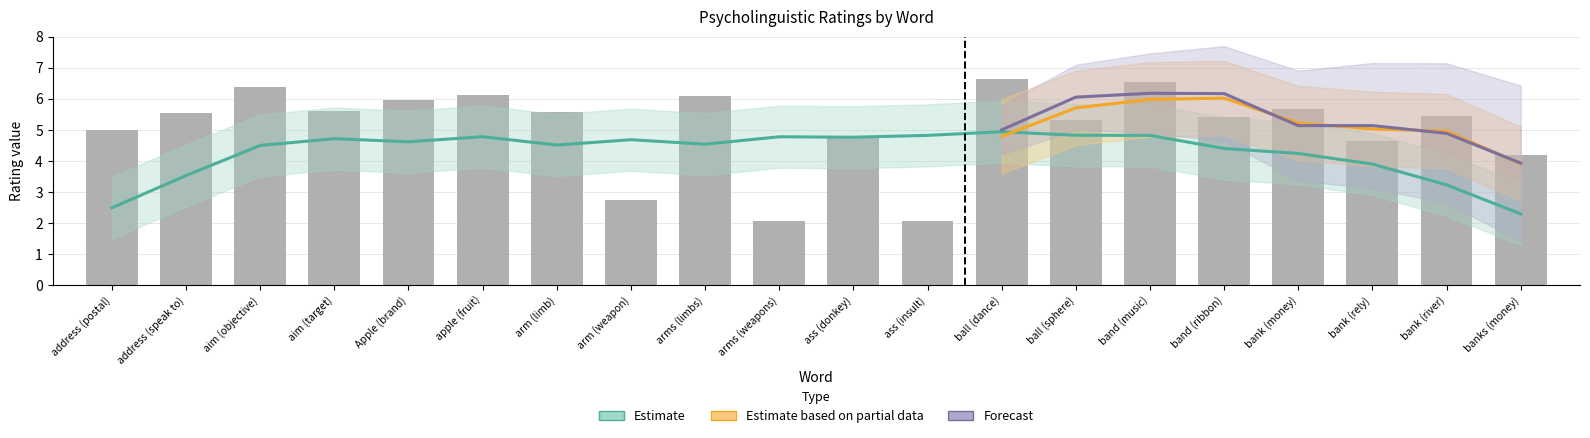

What is the minimum value shown in the chart?

1.6